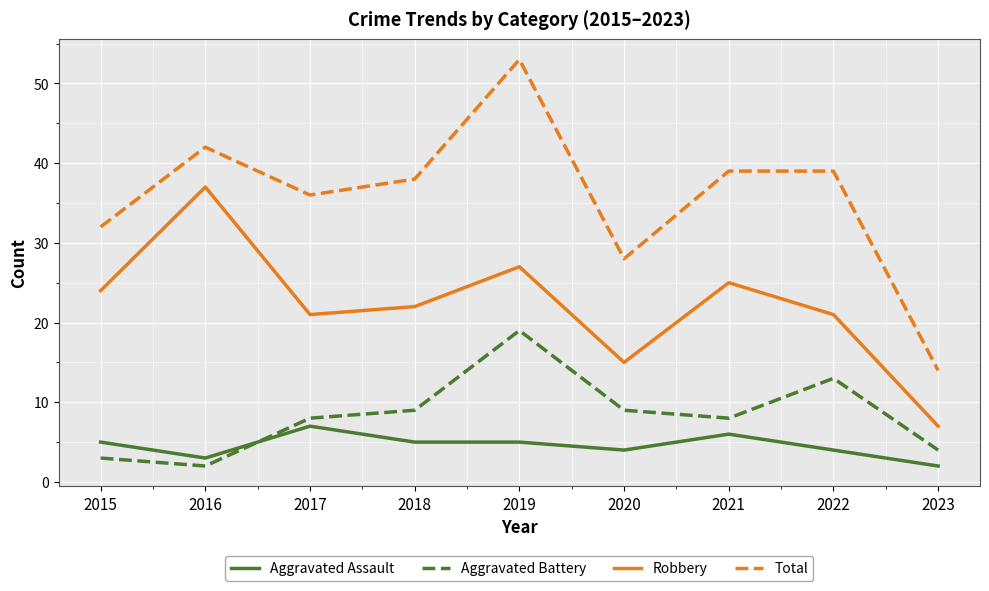

Read the Total value at 2016.

42